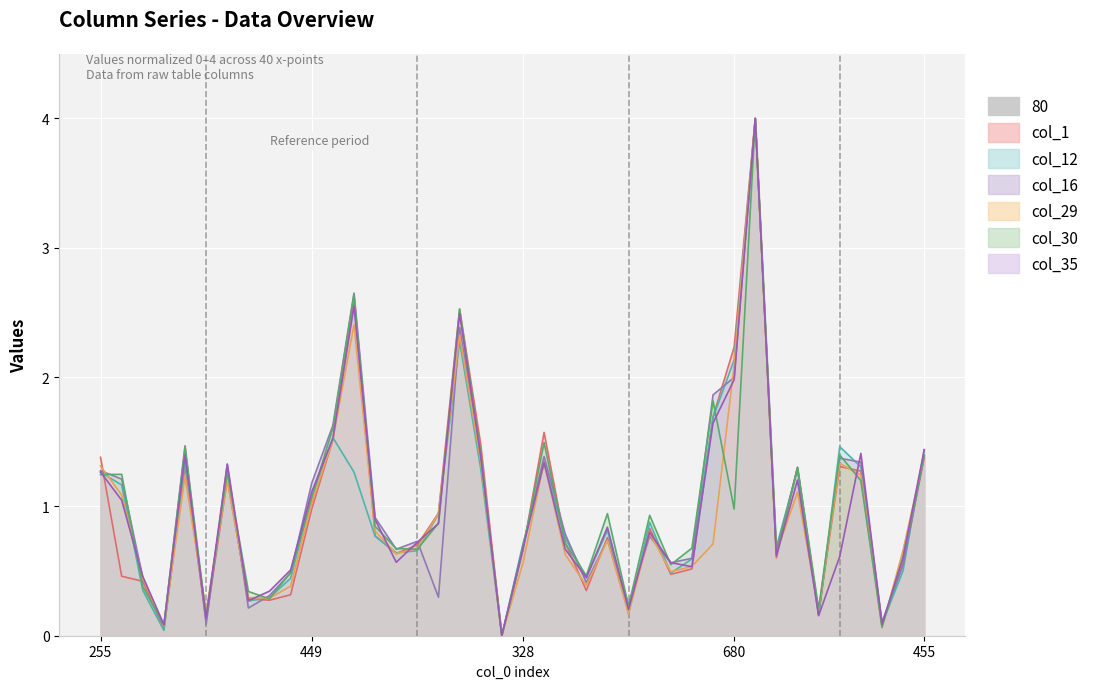

What is the label of the 36th point from the right?

497